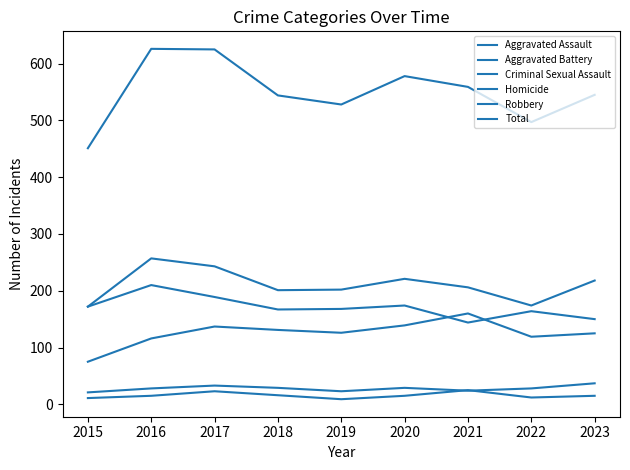

How many lines are shown in the chart?

6